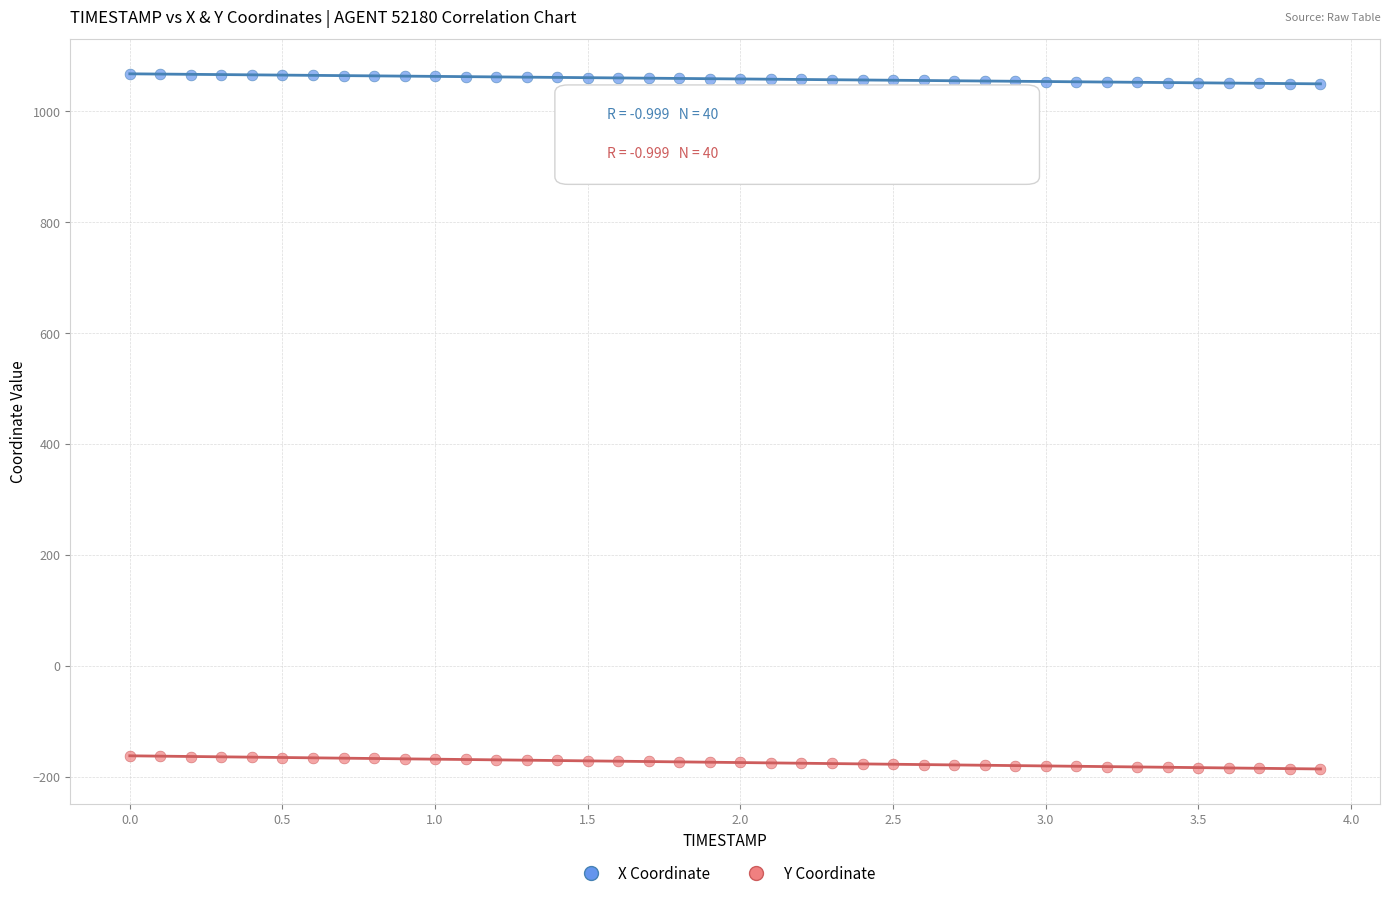

What is the X range (max minus min) for the scatter plot?

3.9